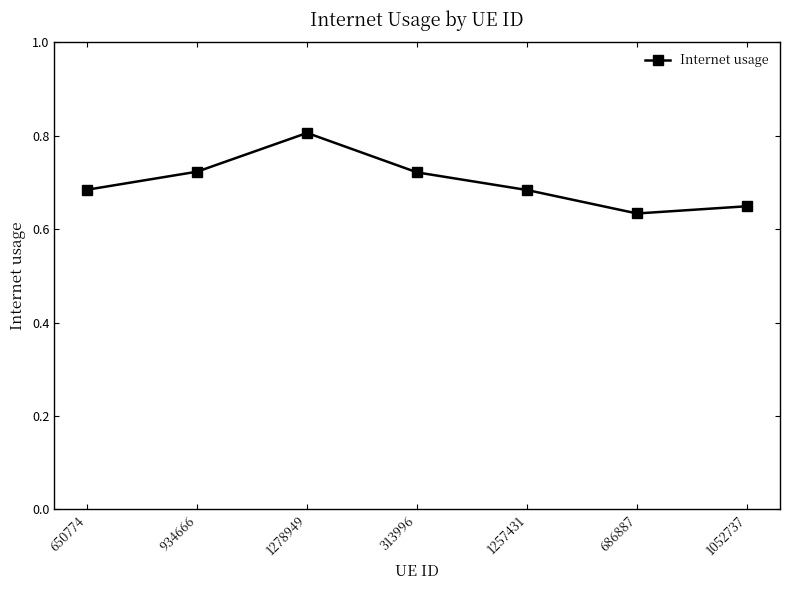

The value at 1278949 is 1.2. True or false?

False